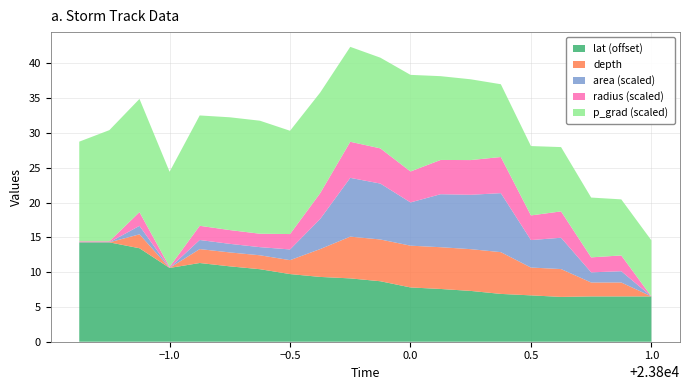

True or false: lat (offset) has a value of 6.5 at 1.0.

True